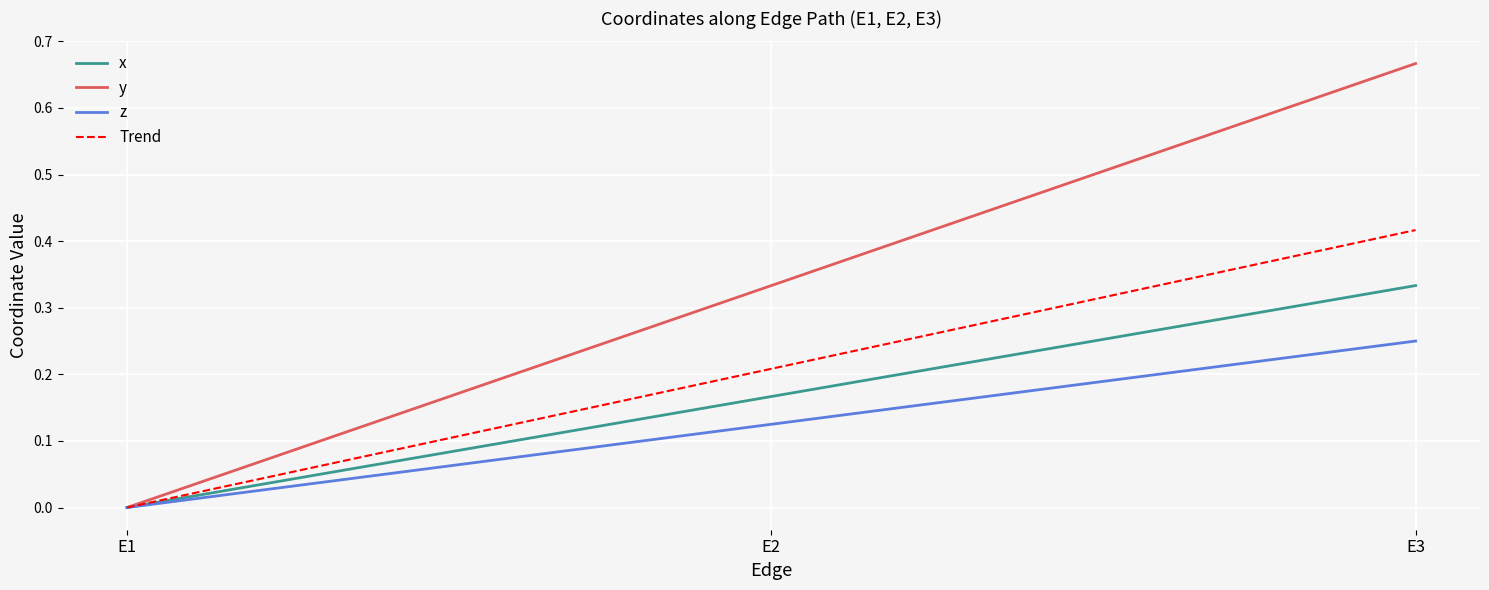

Is this an area chart (filled region under the line)?

No